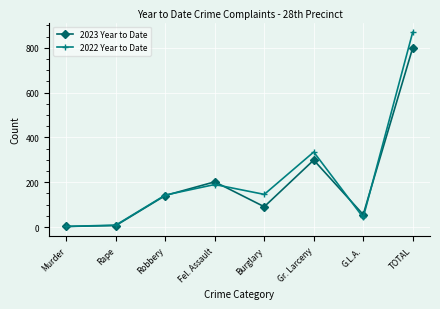

List the series in order of their peak value, highest first.

2022 Year to Date, 2023 Year to Date